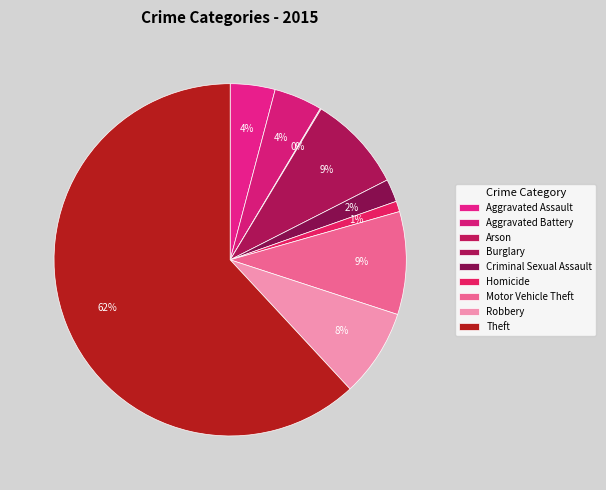

Combined, what portion of the pie is Aggravated Assault and Arson?

4.2%